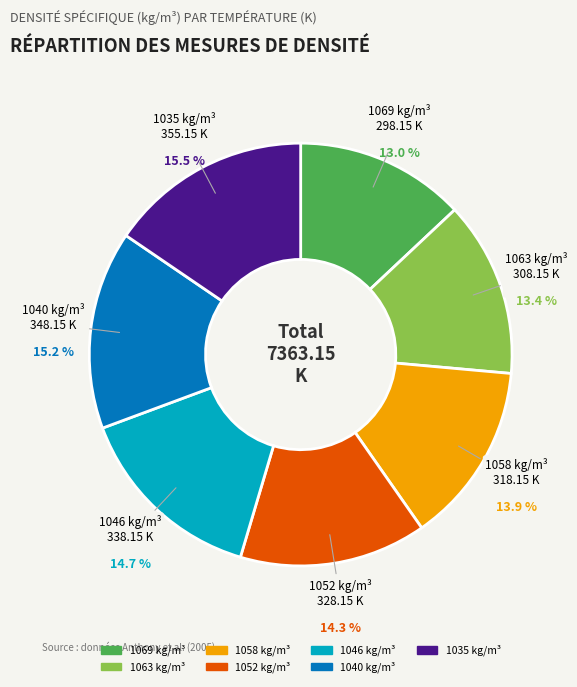

Is it true that 1058 kg/m³ is 14% of the pie?

True